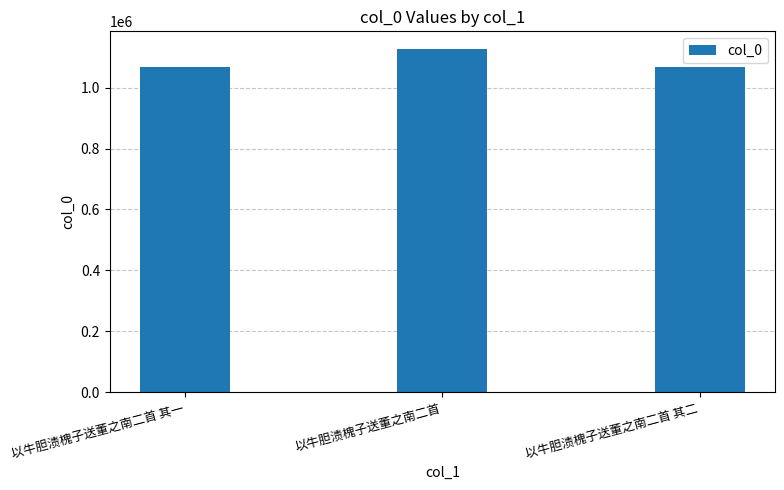

How many distinct data groups are displayed?

1